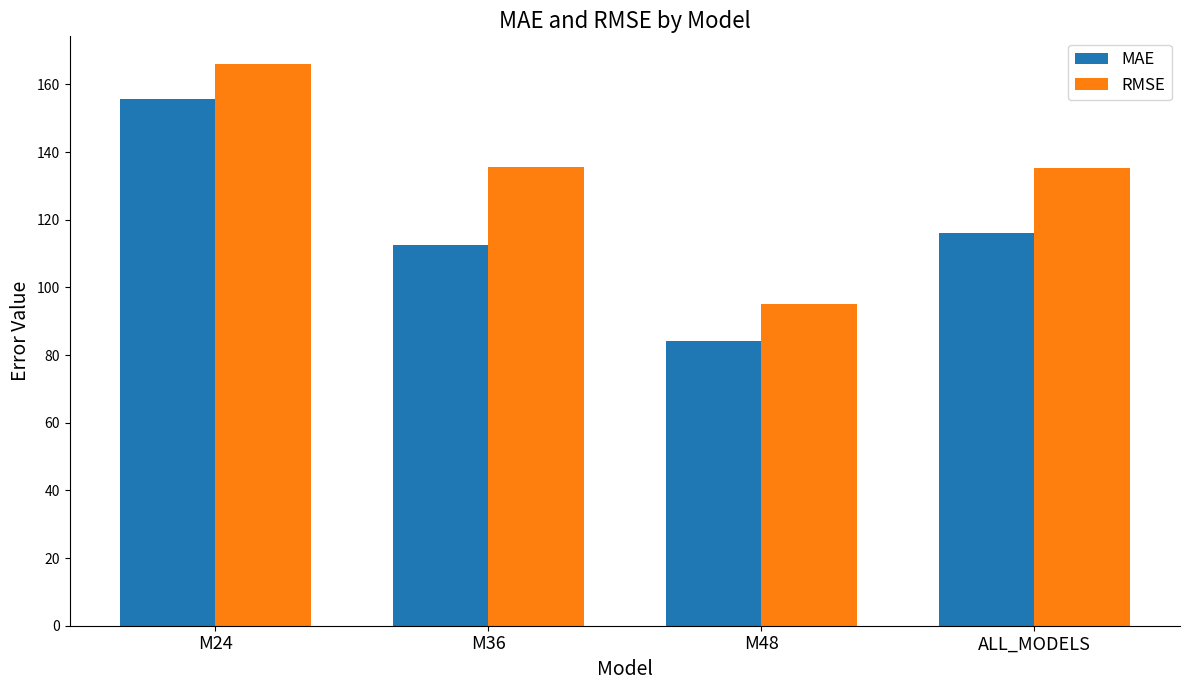

Is it true that RMSE equals 189.5 at M36?

False